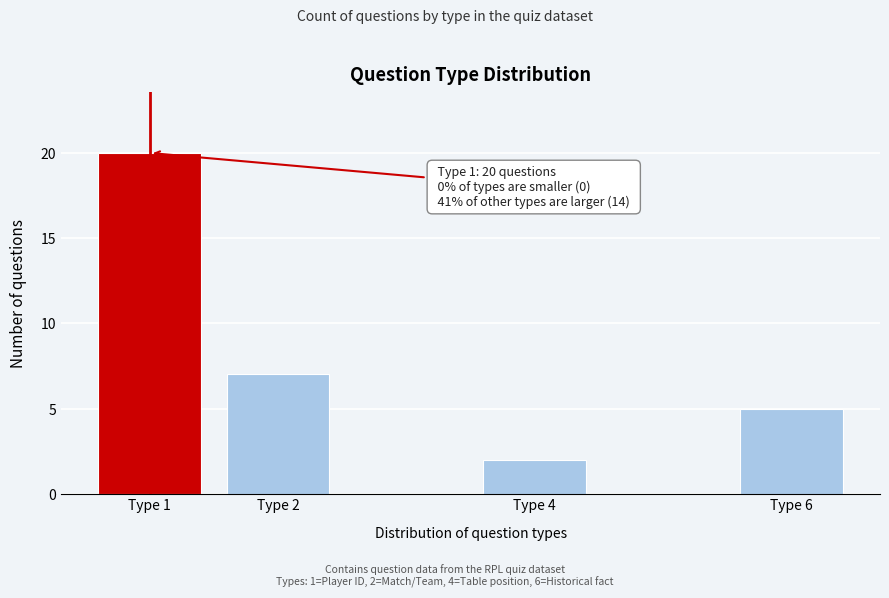

Reading right to left, what are all the values shown in this chart?

Type 6=5	Type 4=2	Type 2=7	Type 1=20